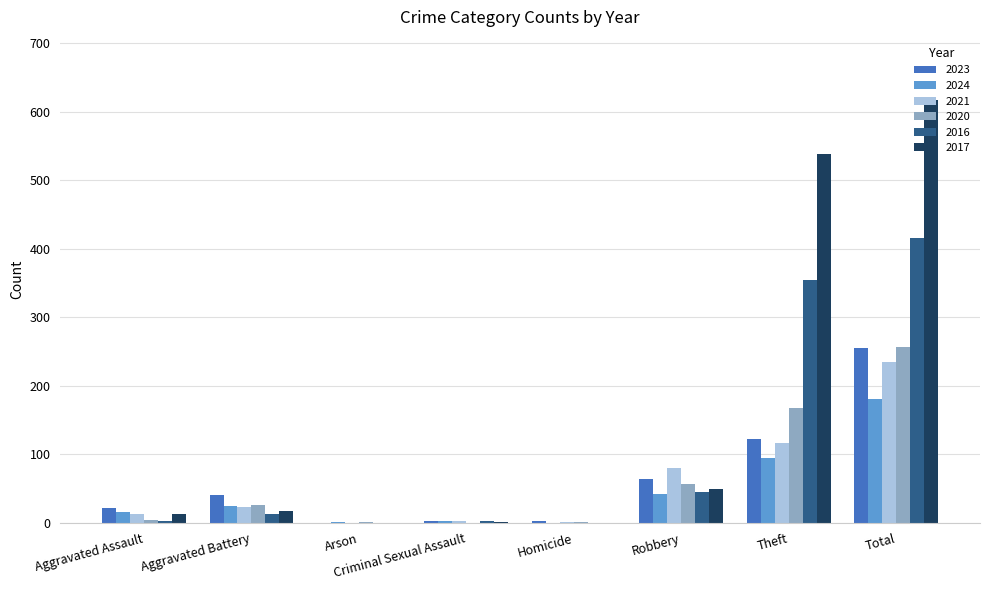

Is it true that 2016 equals 44 at Robbery?

True